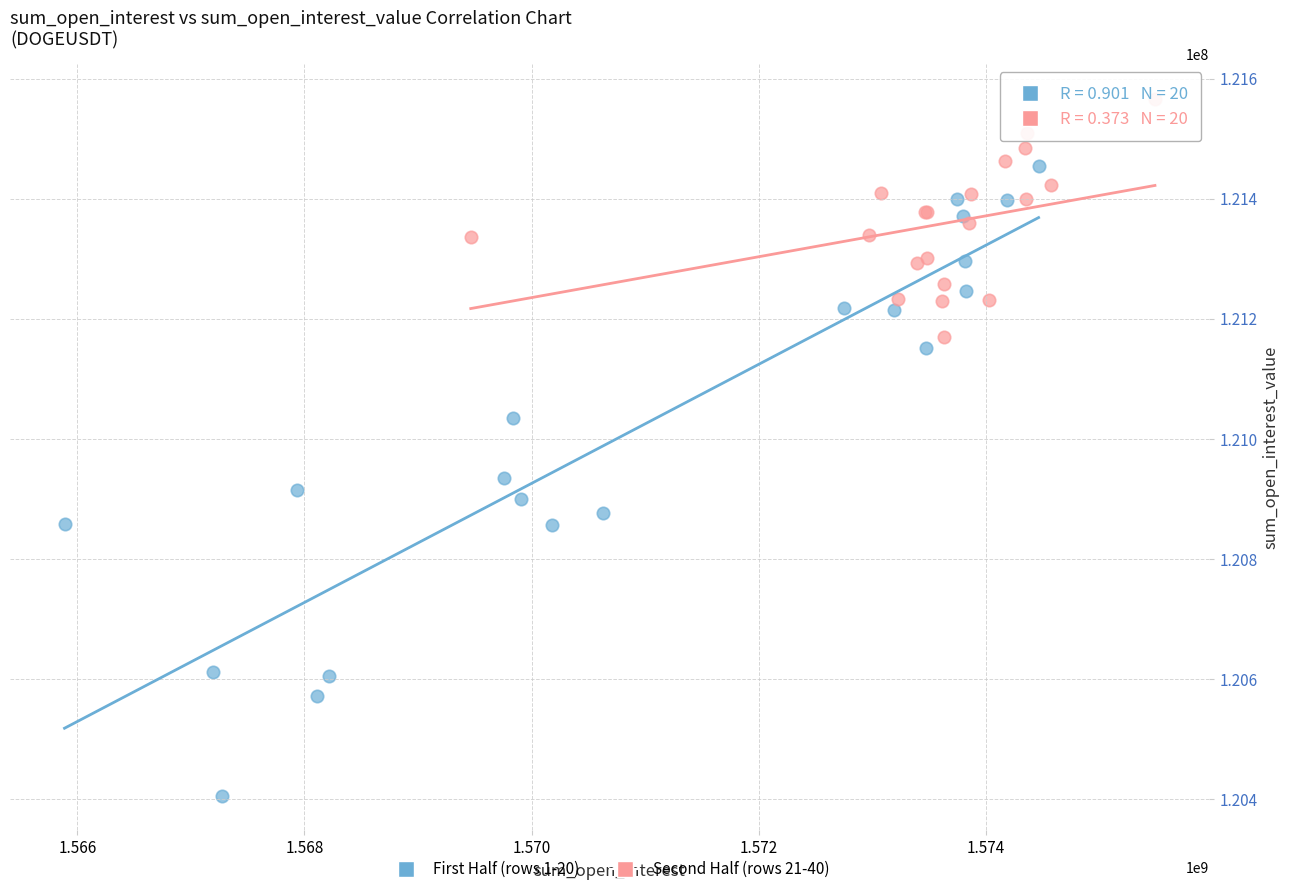

Which series has the largest Y range (max minus min)?

First Half (rows 1-20)